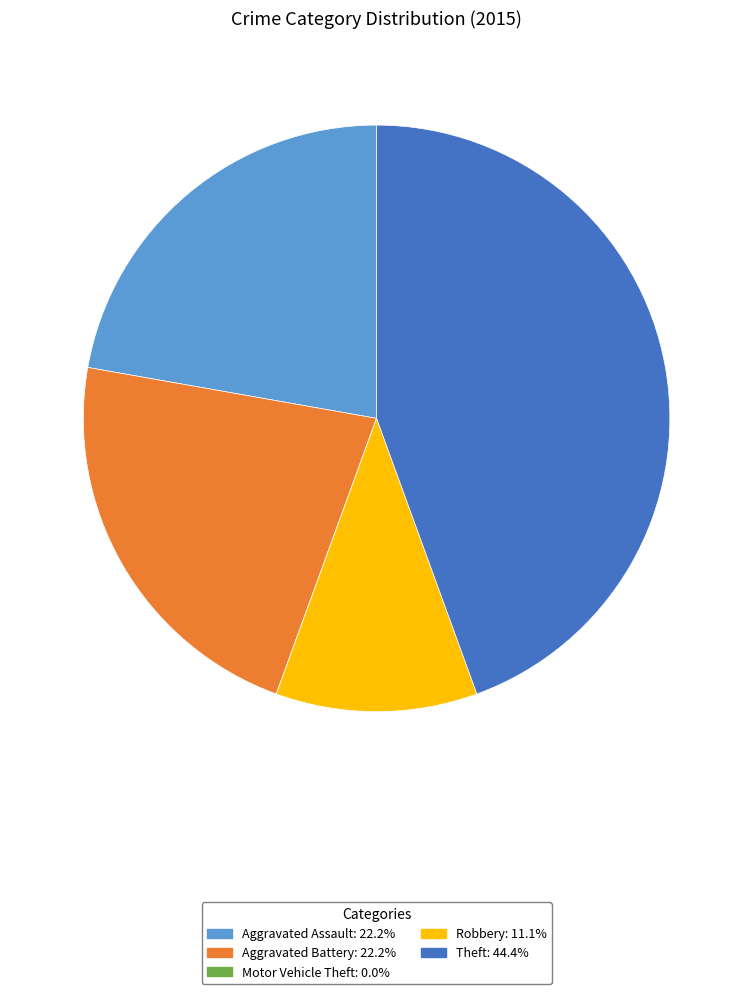

What is the largest slice in the pie chart?

Theft